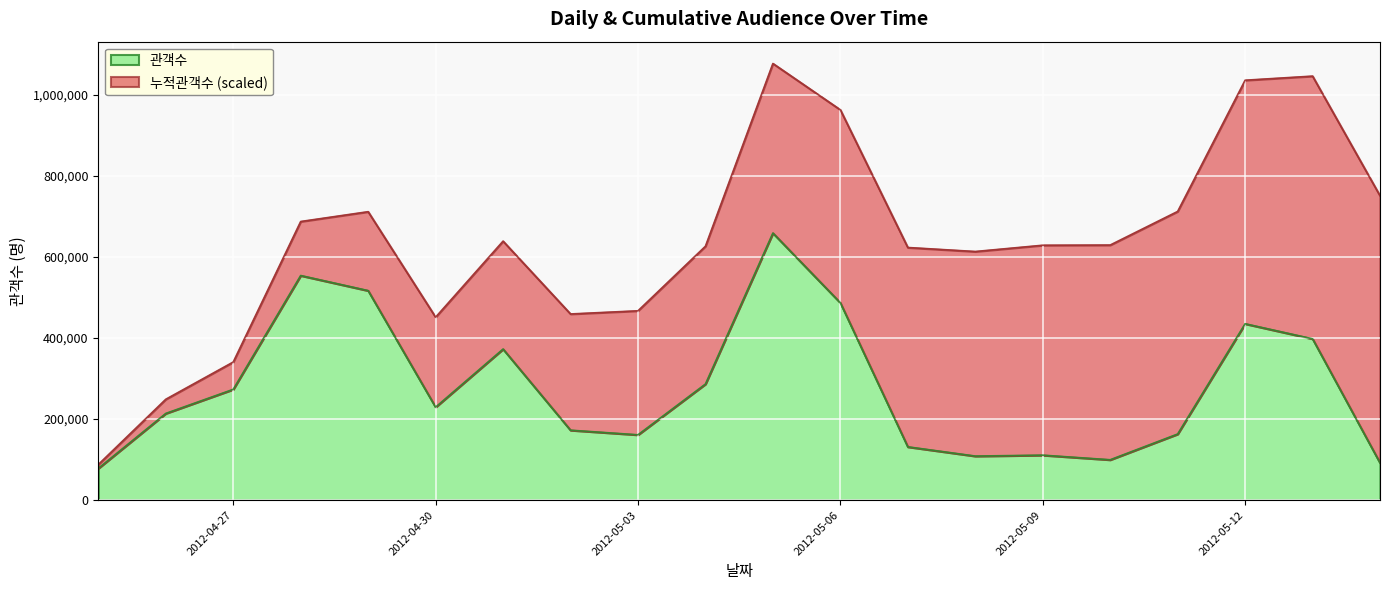

The chart shows a value of 92562 at 2012-05-03. True or false?

False